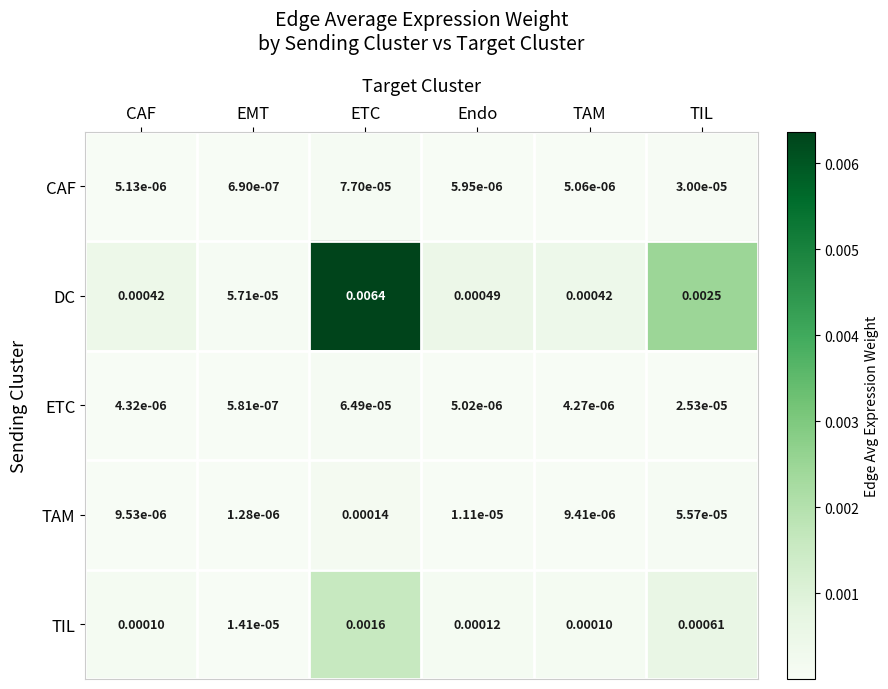

Which series has the largest range (max minus min)?

DC